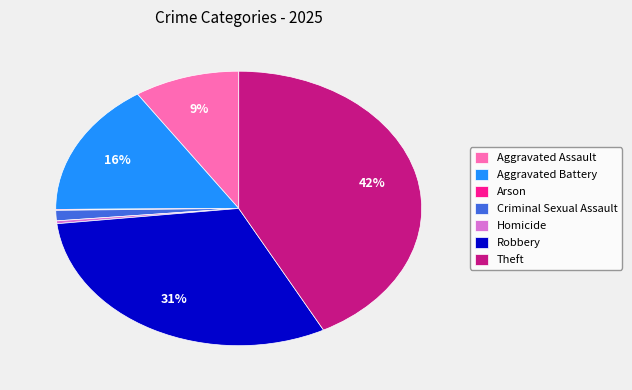

Is it true that Robbery is 38% of the pie?

False